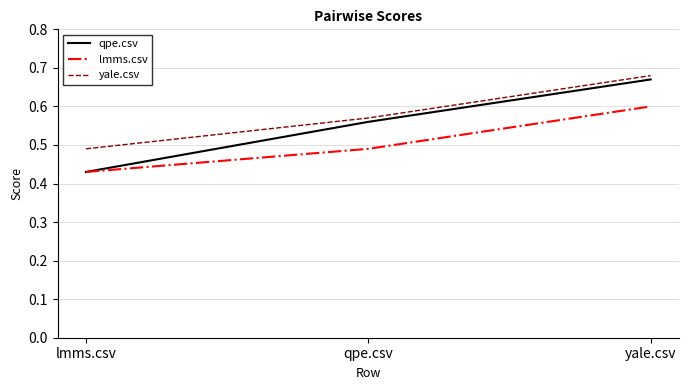

What is the total value across all series at qpe.csv?

1.6